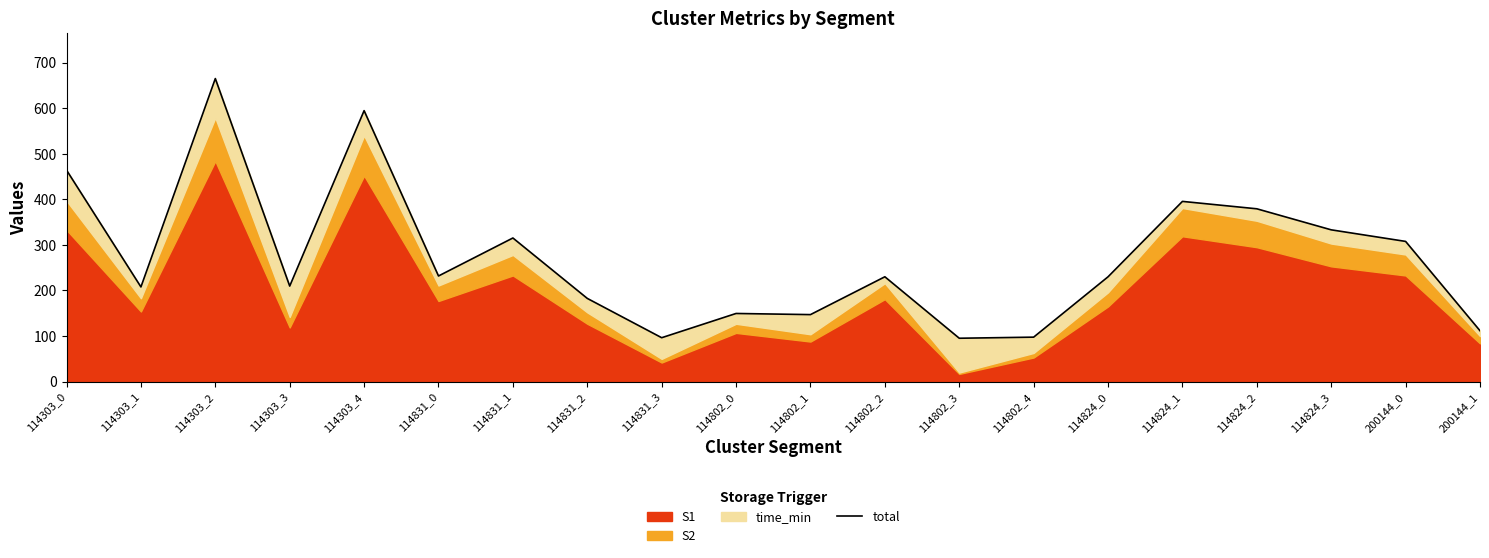

How many lines are shown in the chart?

1